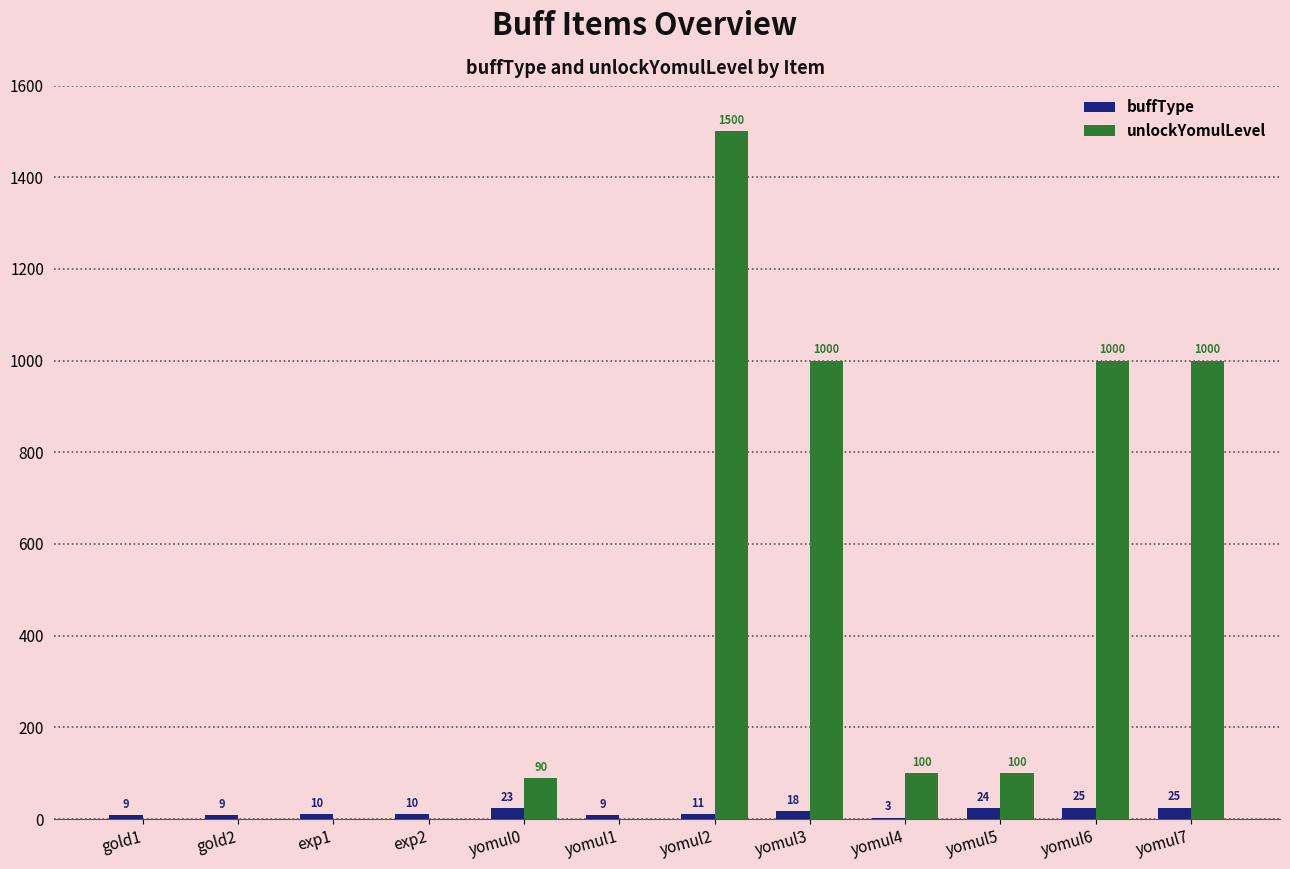

Are the bars grouped side by side (vs. stacked)?

Yes